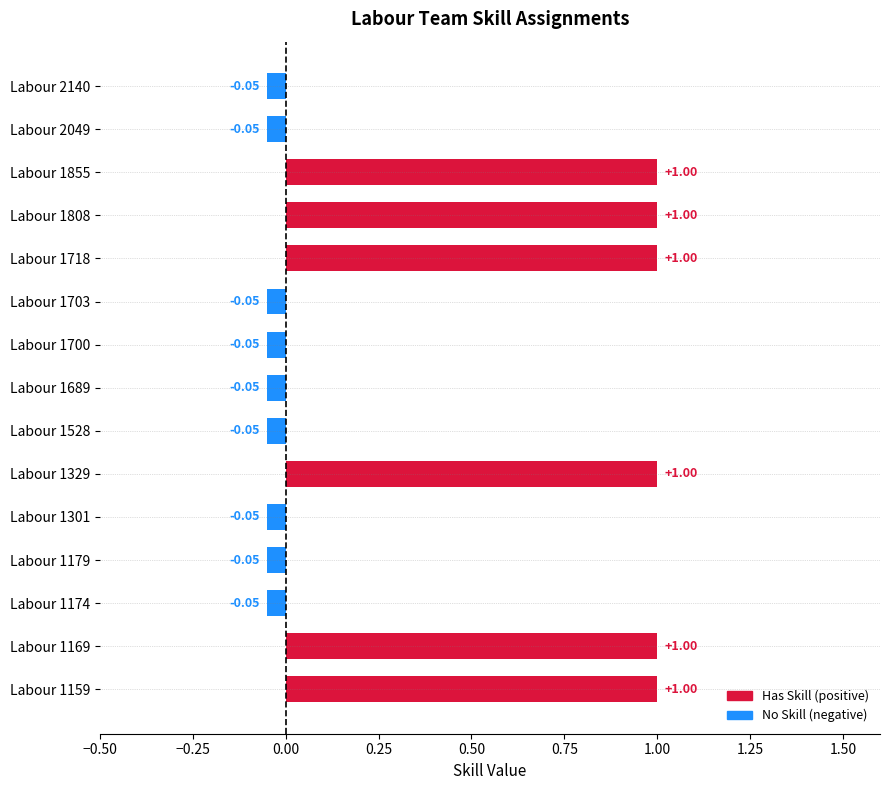

Between Labour 1179 and Labour 1808, which is larger?

Labour 1808